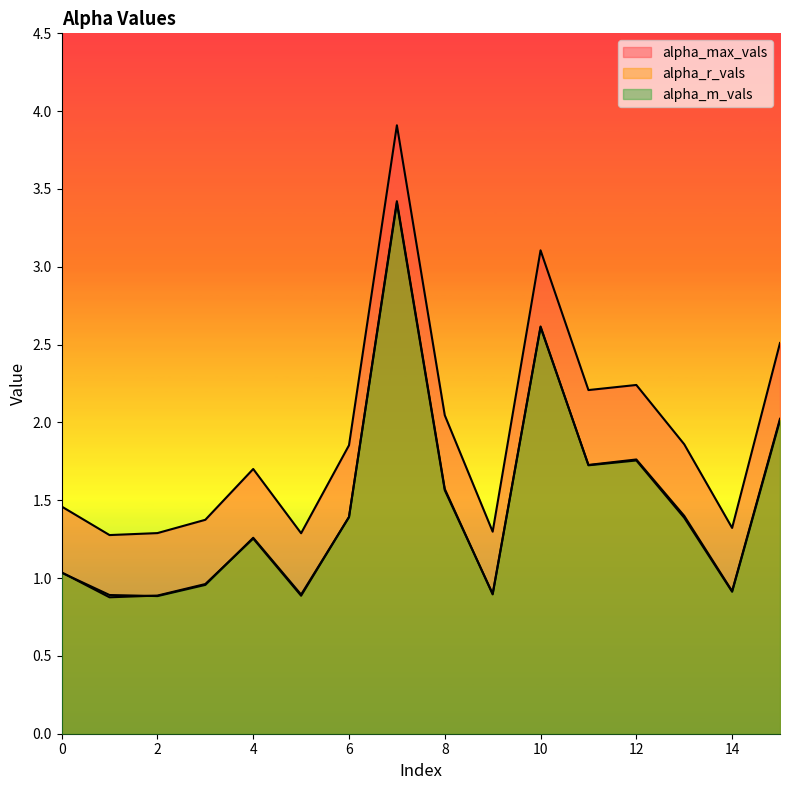

The alpha_max_vals series shows 3.2 at 13. True or false?

False